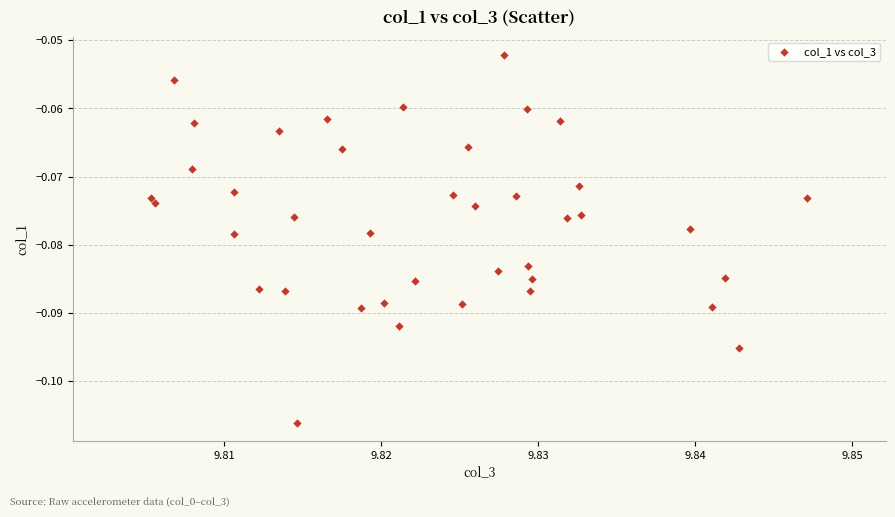

Count the number of points in this scatter plot.

40